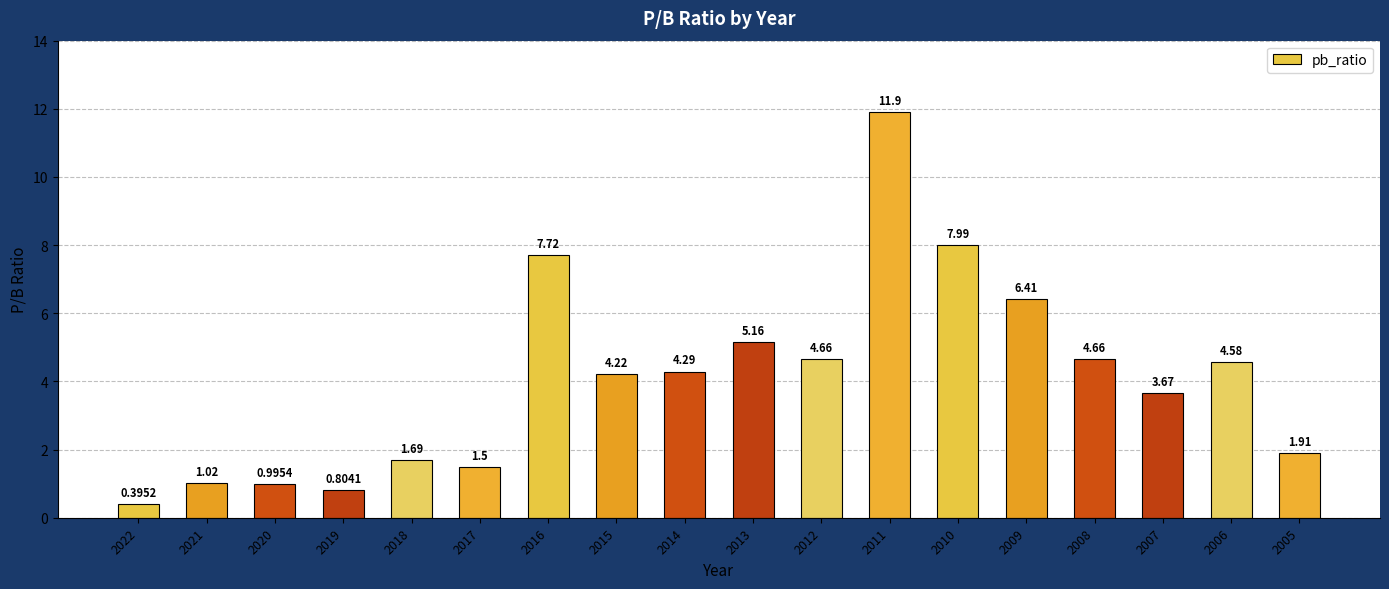

True or false: the data shows 2.2 at 2018.

False